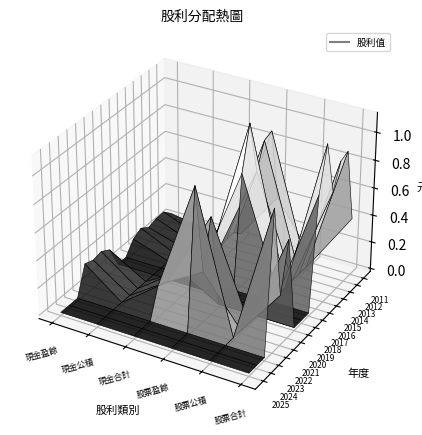

Is it true that 2012 equals 0.0 at 0?

False